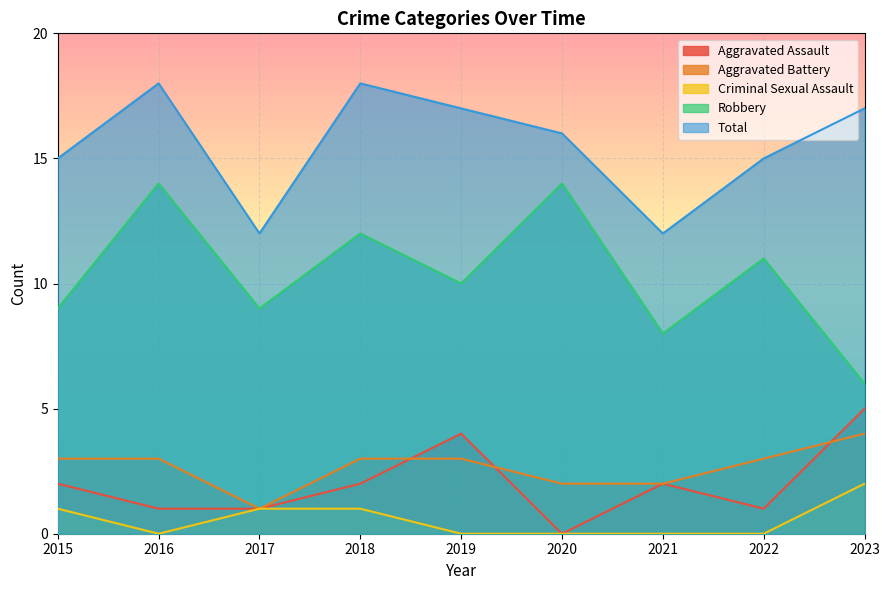

Where do Aggravated Assault and Aggravated Battery first cross each other?

2018 and 2019